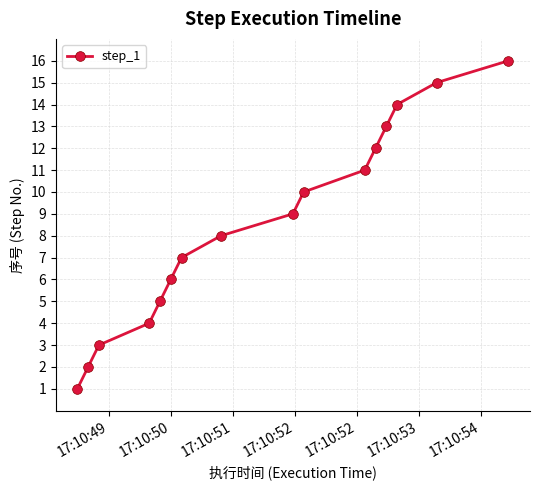

Does the chart have visible grid lines?

Yes